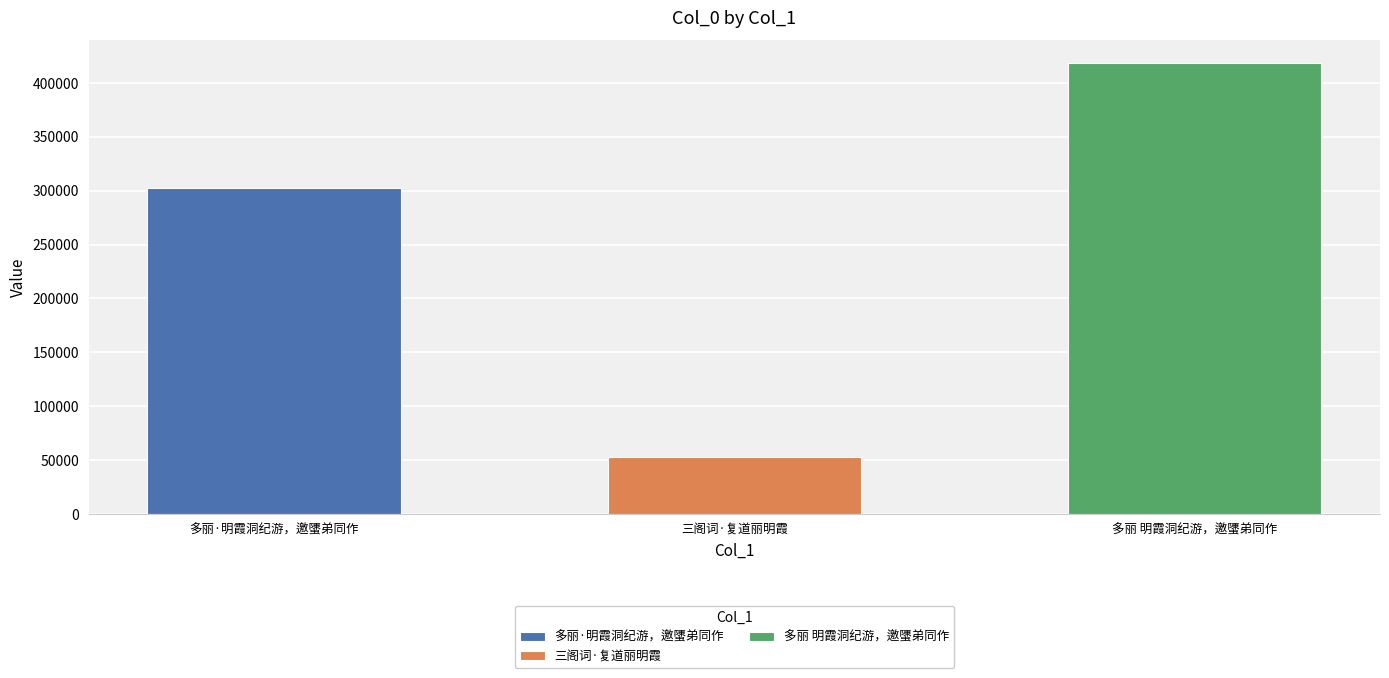

How many values are between 52762 and 418396?

3